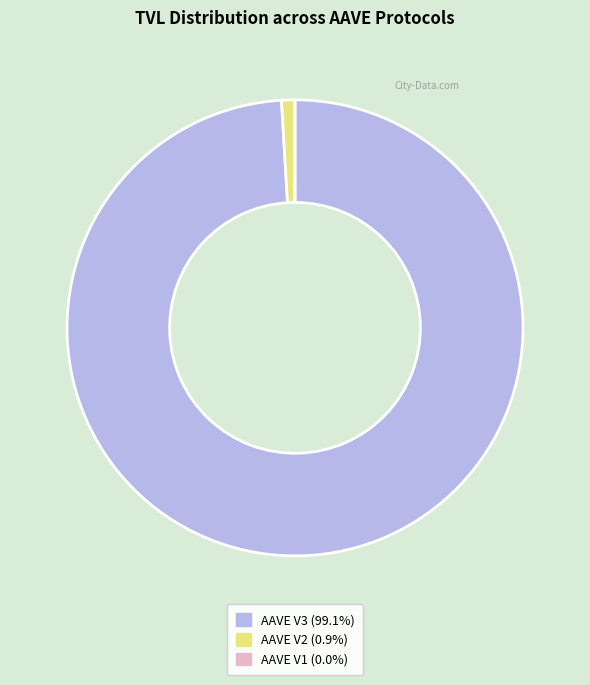

Approximately how many times larger is the value at AAVE V3 (99.1%) compared to AAVE V2 (0.9%)?

109.3